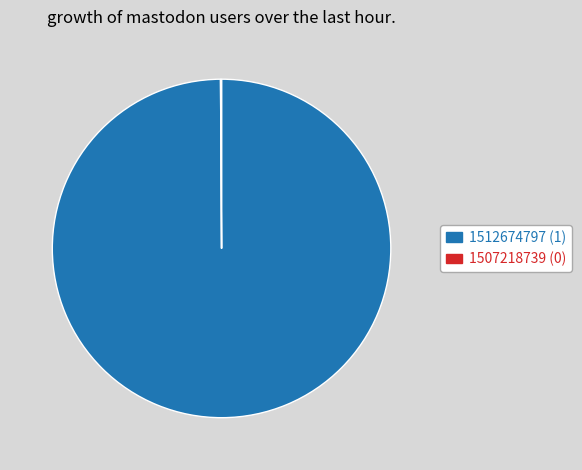

Does 1512674797 represent more than half of the total?

Yes